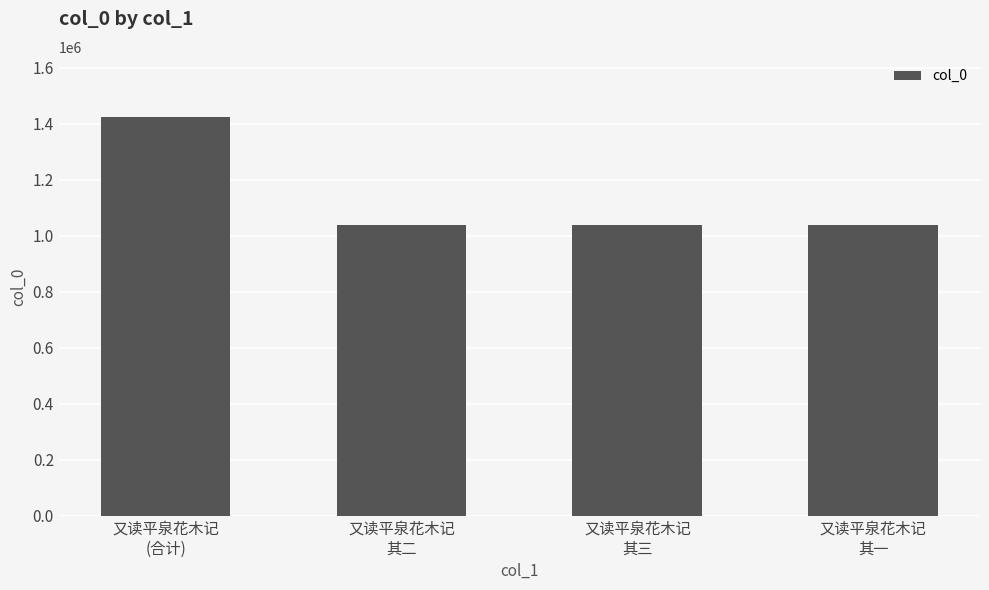

At which label does the data first exceed 1038085?

又读平泉花木记
(合计)